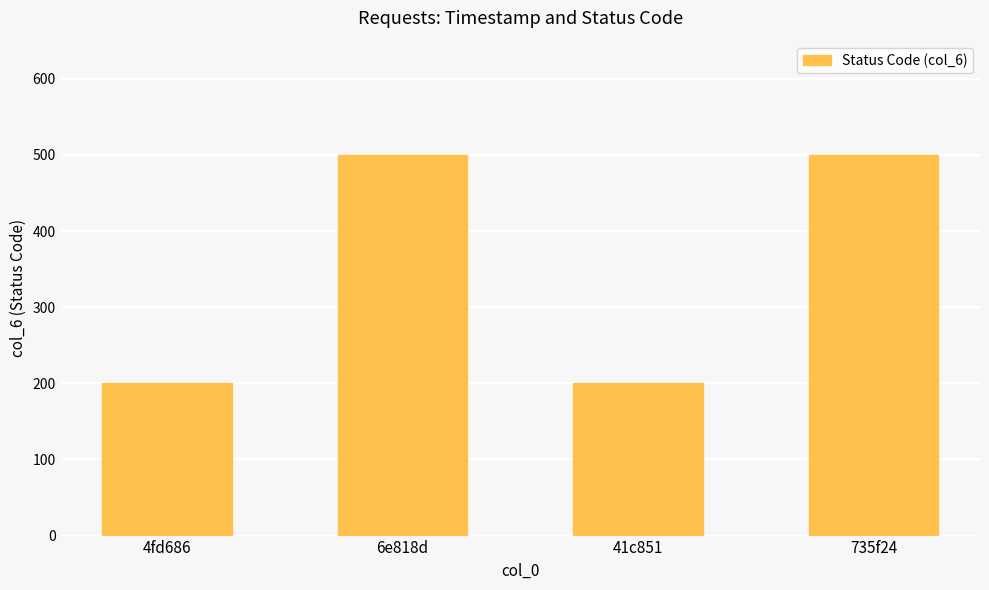

What is the smallest value displayed?

200